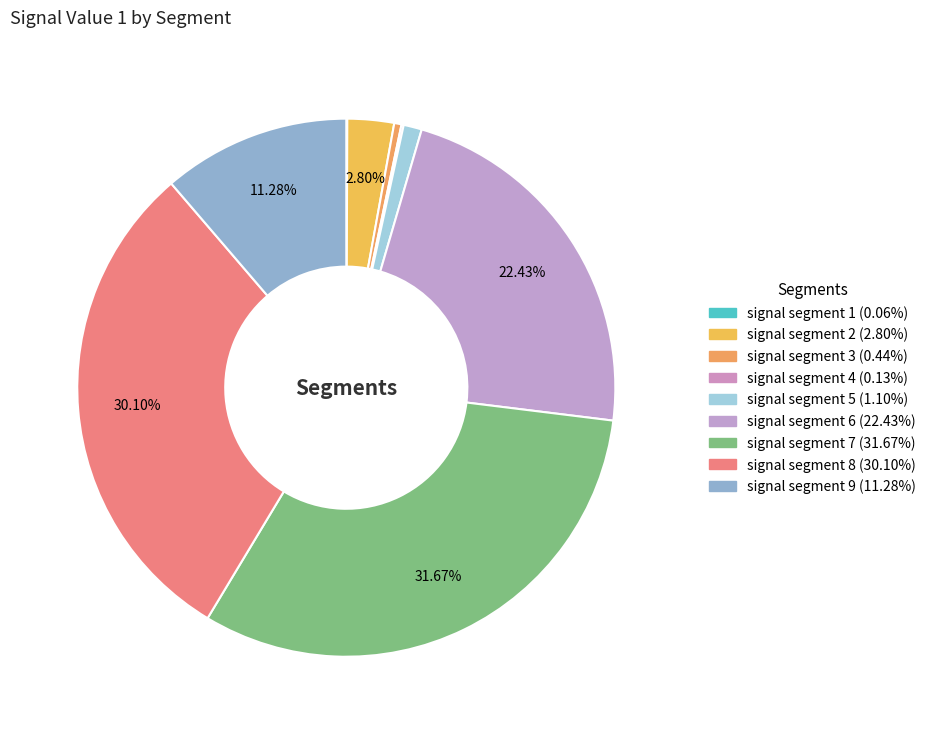

The signal segment 2 slice represents 17% of the pie. True or false?

False